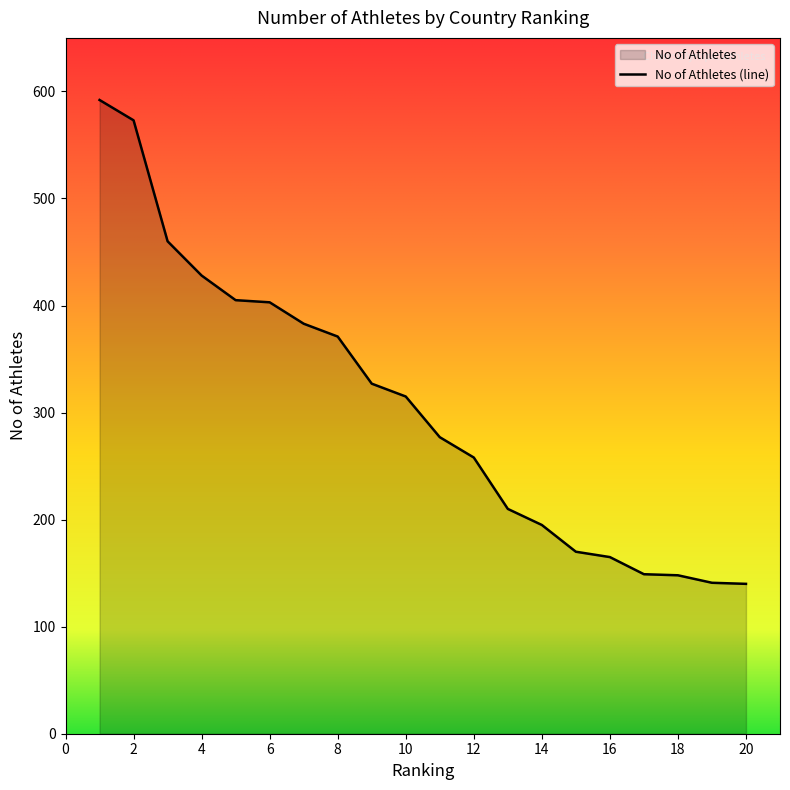

Rank the categories by value from lowest to highest.

20, 19, 18, 17, 16, 15, 14, 13, 12, 11, 10, 9, 8, 7, 6, 5, 4, 3, 2, 1